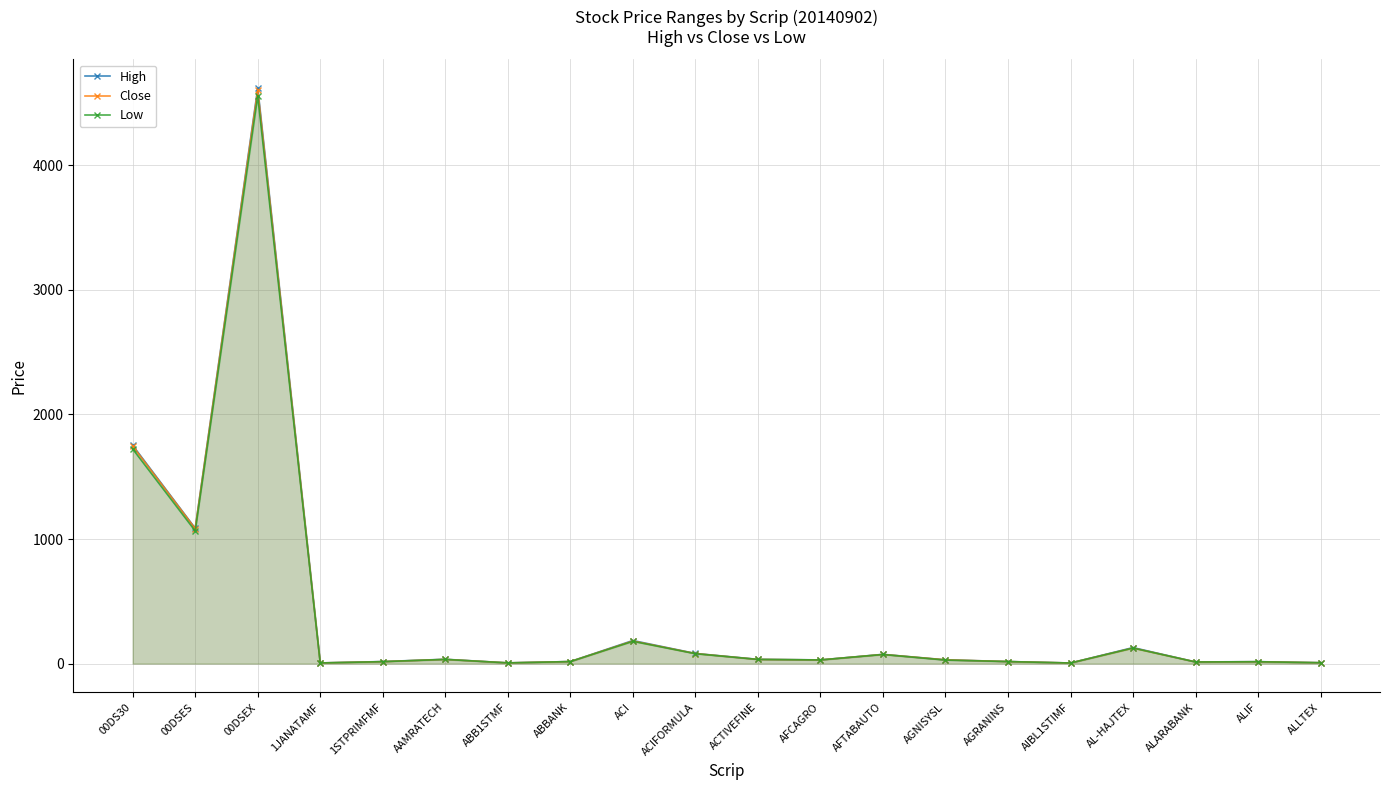

Between ABBANK and AFTABAUTO, which series saw the biggest shift?

High